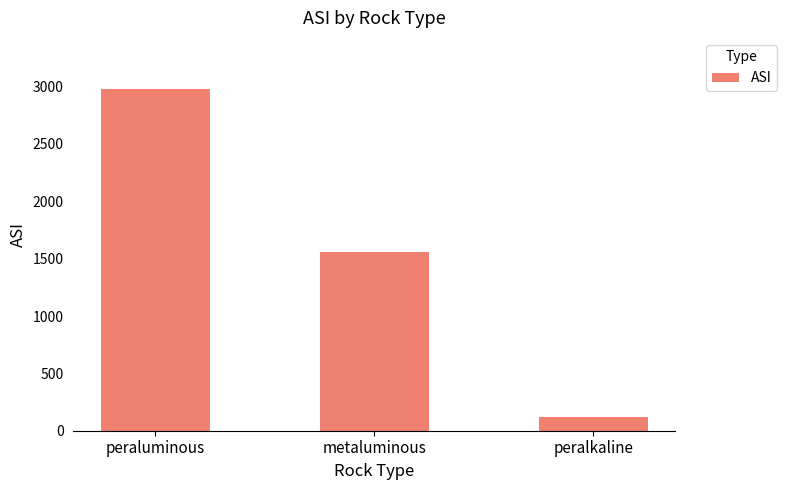

Is it true that the value at metaluminous is 1561?

True